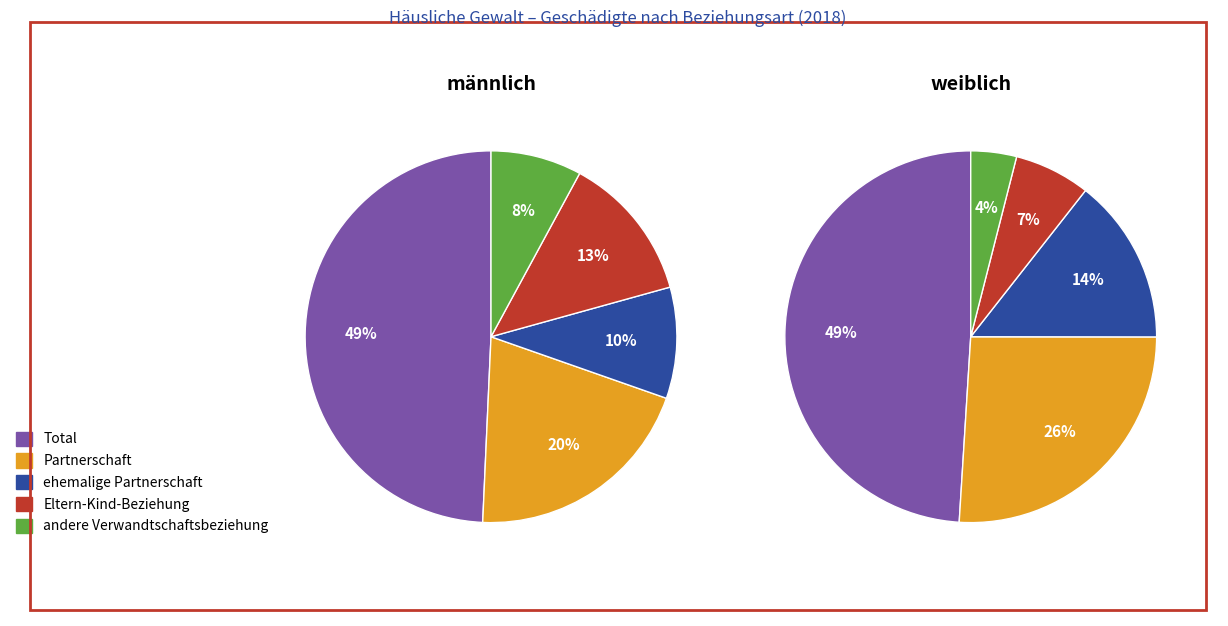

Combined, what portion of the pie is Eltern-Kind-Beziehung and ehemalige Partnerschaft?

22.5%